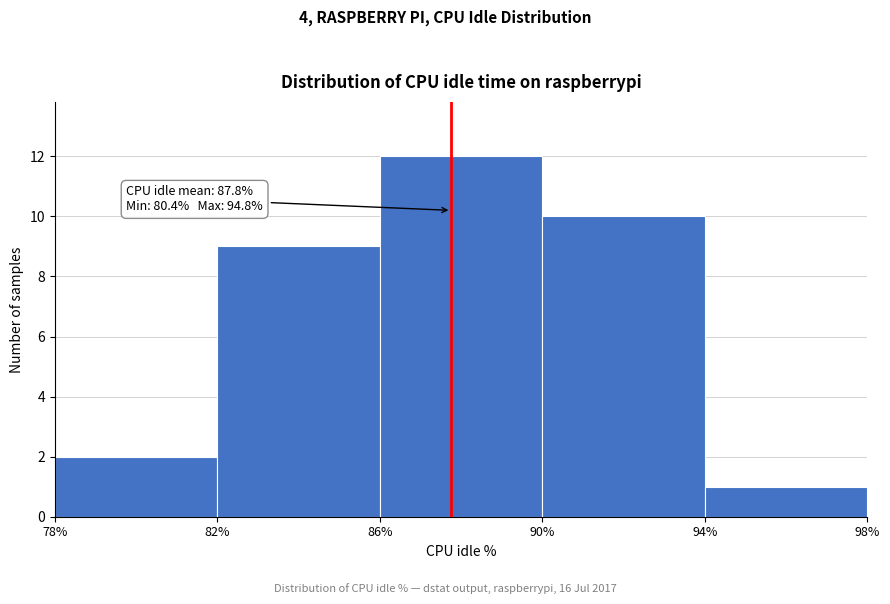

Which range on the x-axis has the tallest bar?

86% to 90%